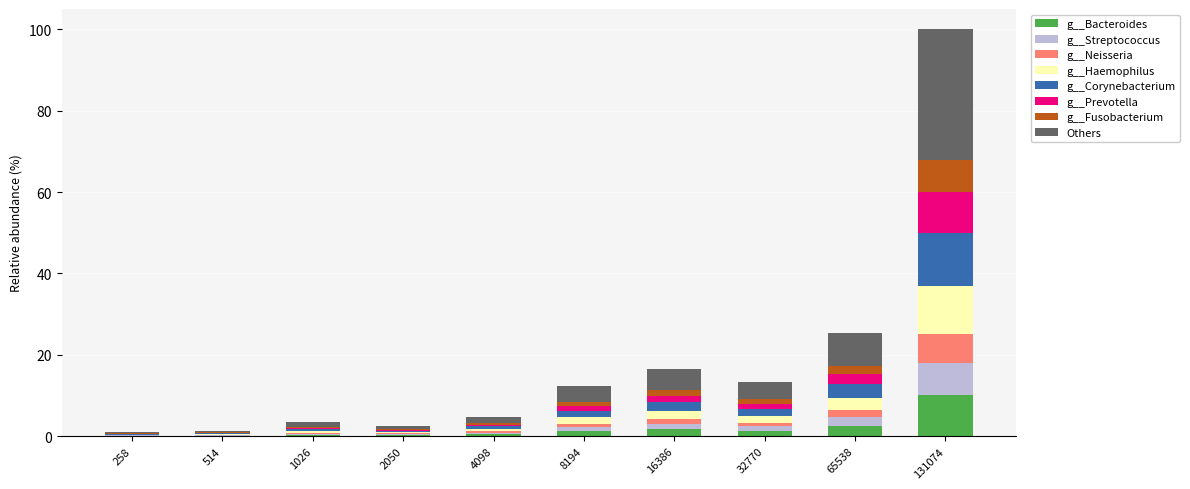

At which category is the sum across all series the highest?

131074